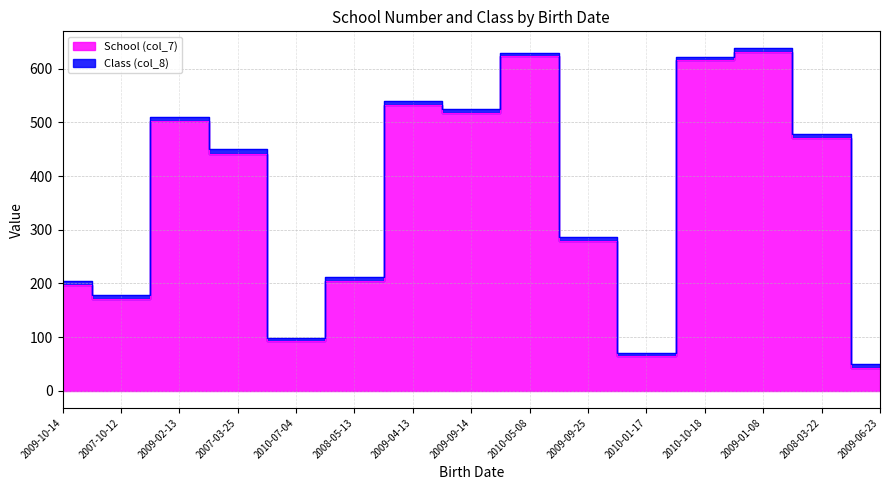

What is the difference between the second highest and second lowest values?

559